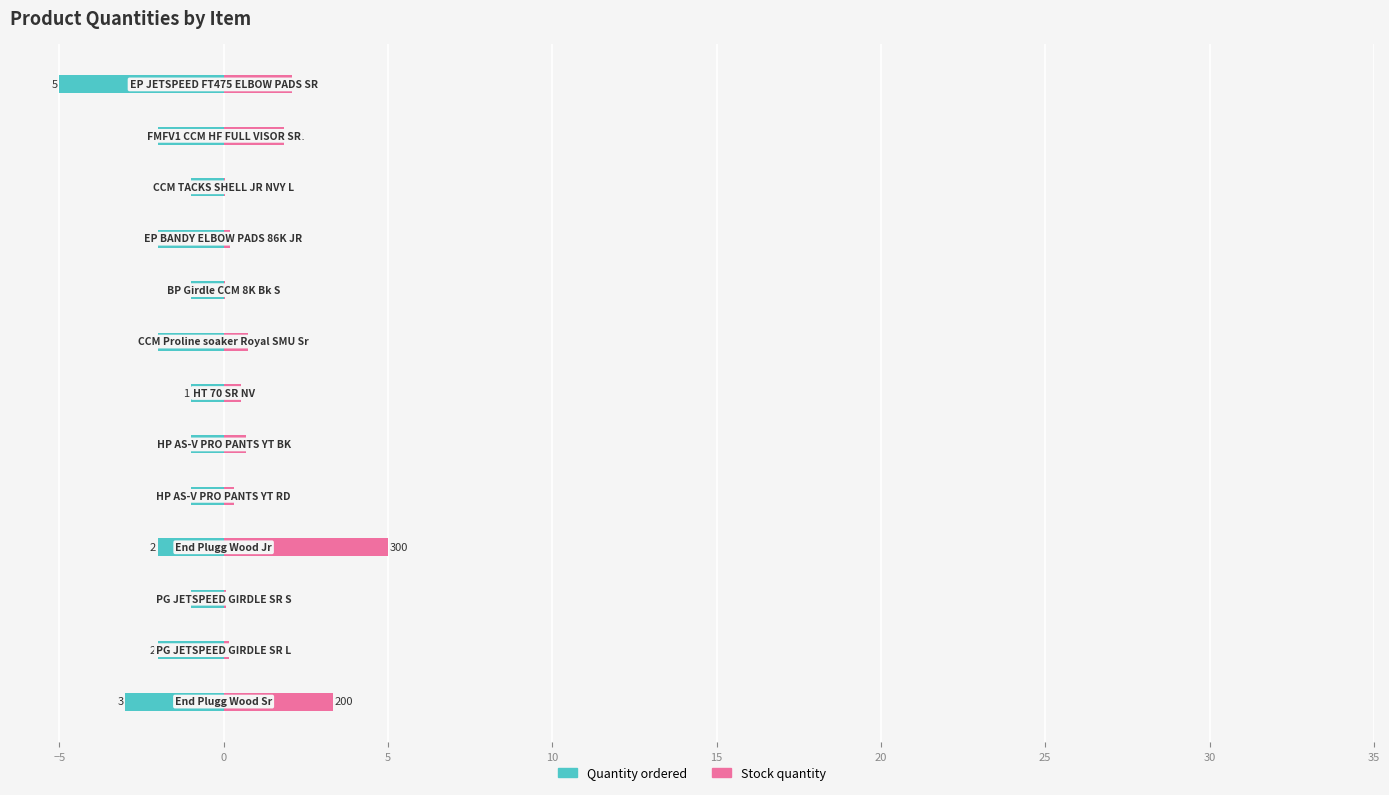

List the series in order of their overall mean, lowest first.

Quantity ordered, Stock quantity